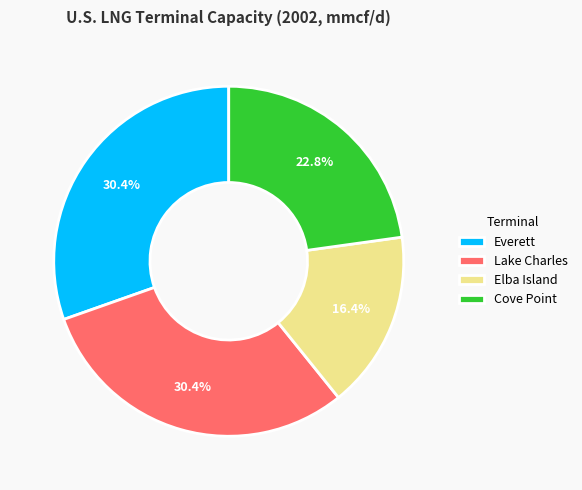

To the nearest percent, what is the difference between the largest and smallest slice percentages?

14%